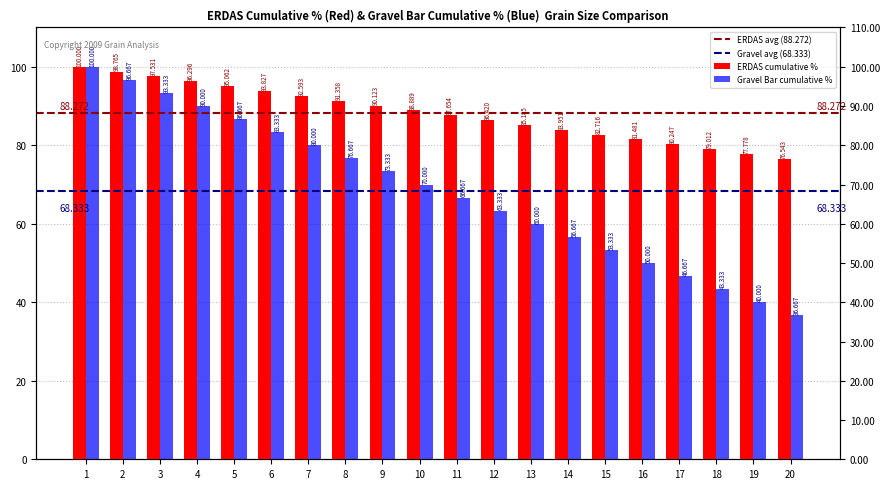

What is the greatest value displayed?

100.0